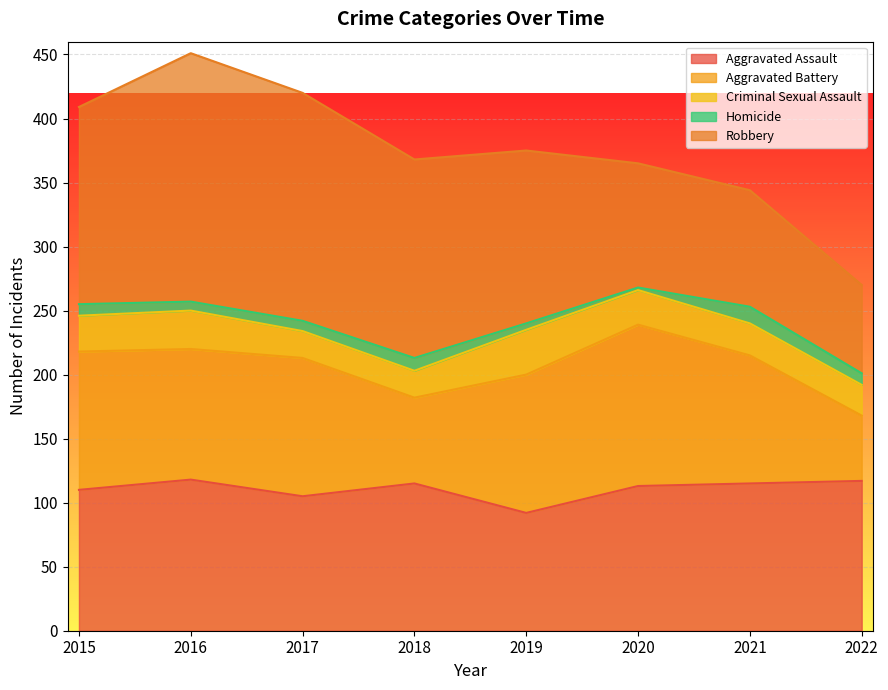

What is the difference between the maximum and minimum values in the Aggravated Assault series?

26